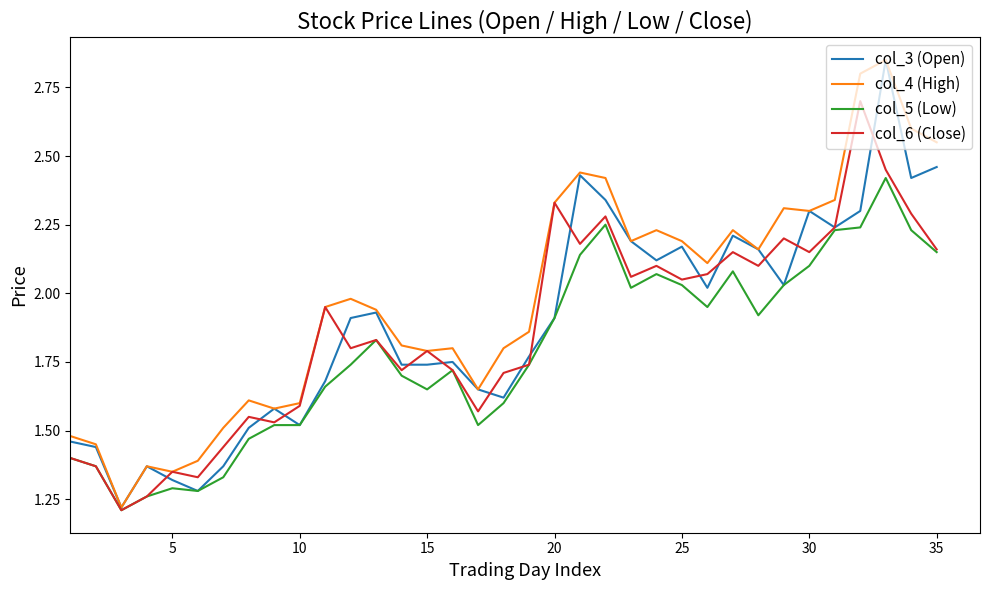

What is the highest value of the col_6 (Close) series?

2.7